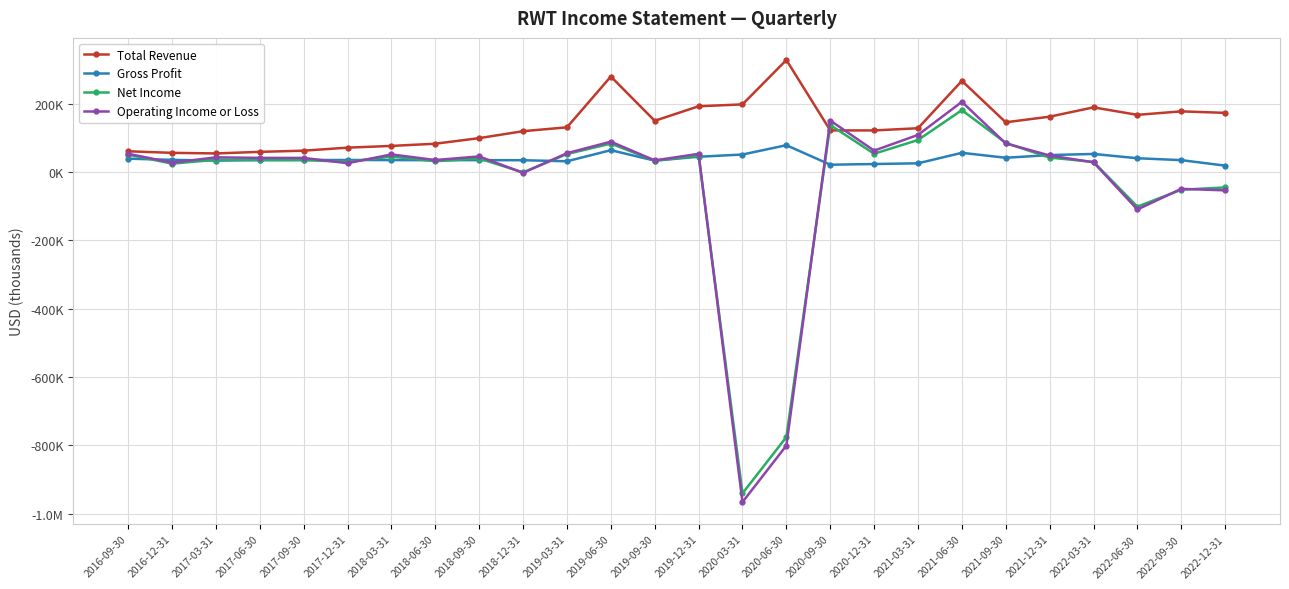

What value does the Total Revenue series have at 2021-03-31?

128300